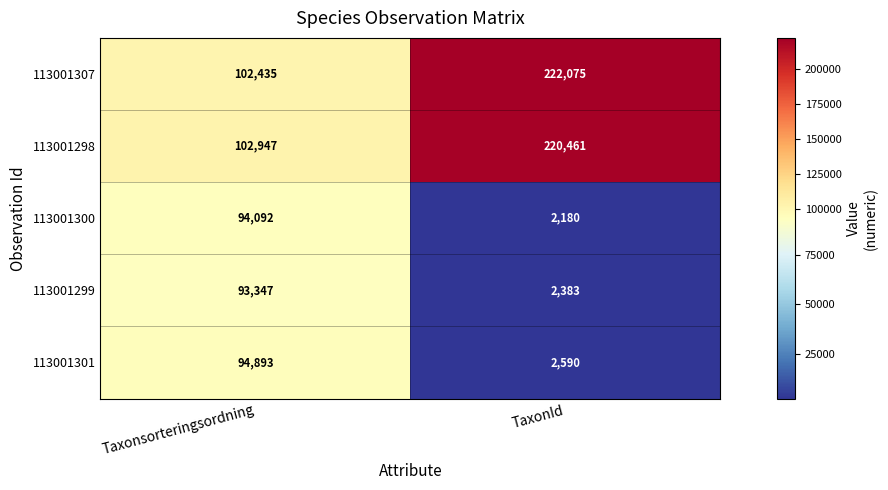

List the series in order of their peak value, highest first.

113001307, 113001298, 113001301, 113001300, 113001299